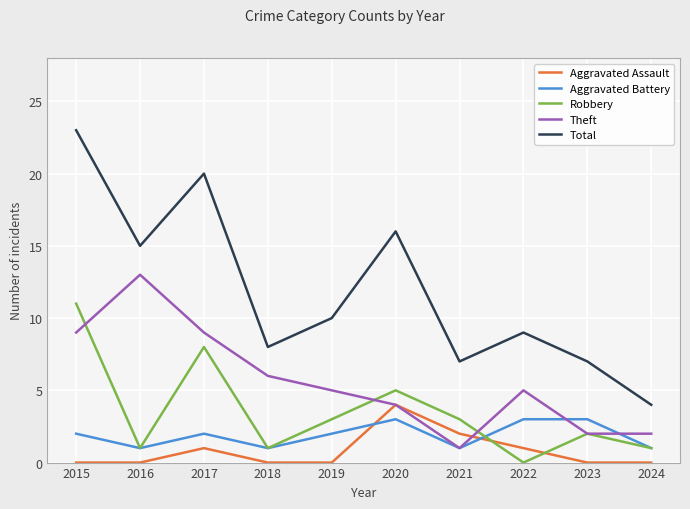

True or false: Theft has a value of 1 at 2021.

True